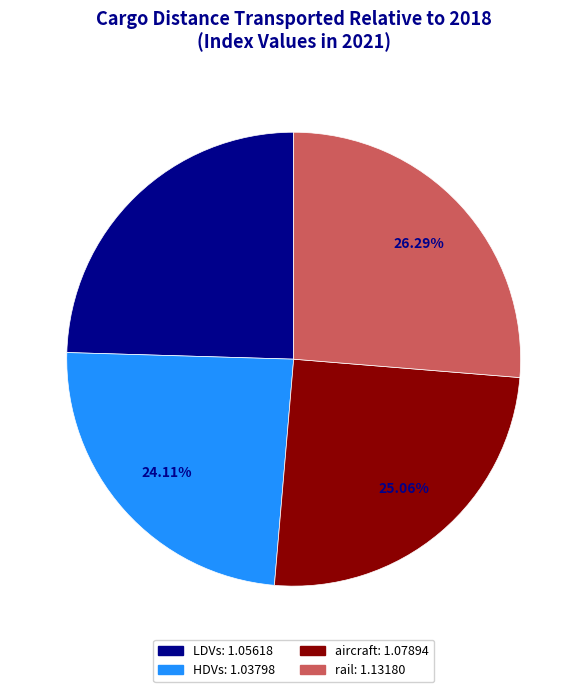

To the nearest percent, what is the difference between the HDVs and rail slice percentages?

2%